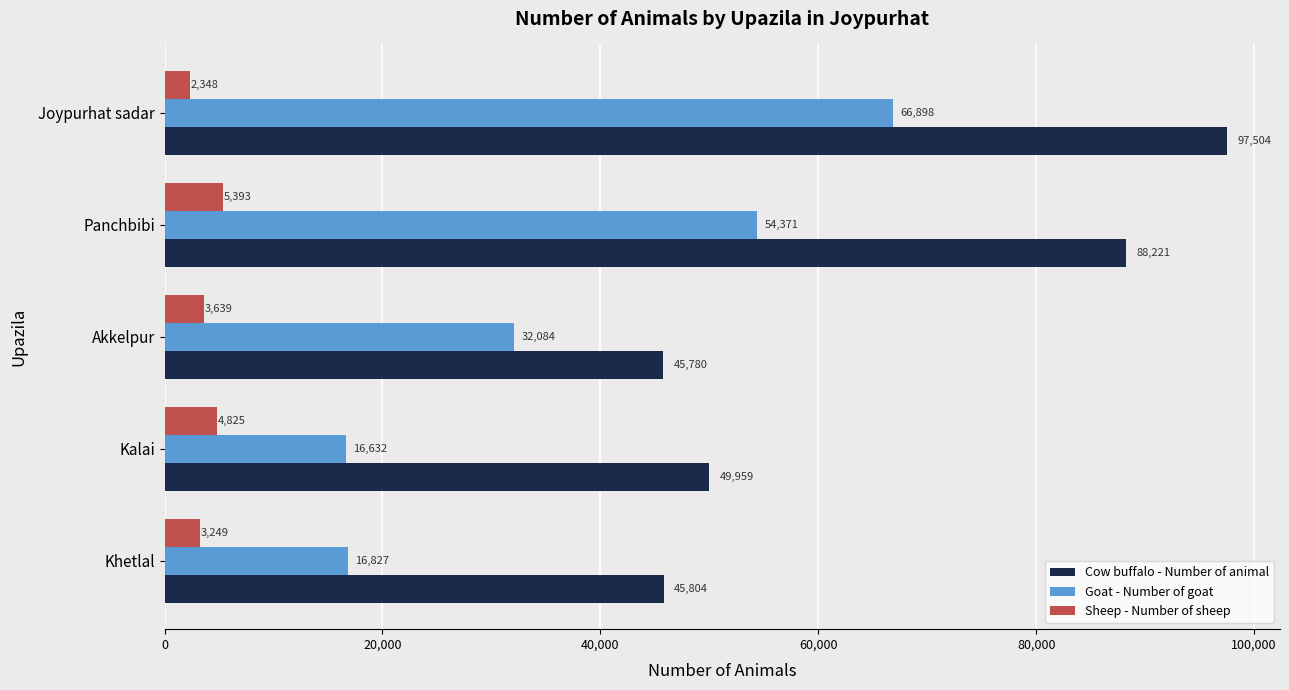

The Goat - Number of goat series shows 32084 at Akkelpur. True or false?

True